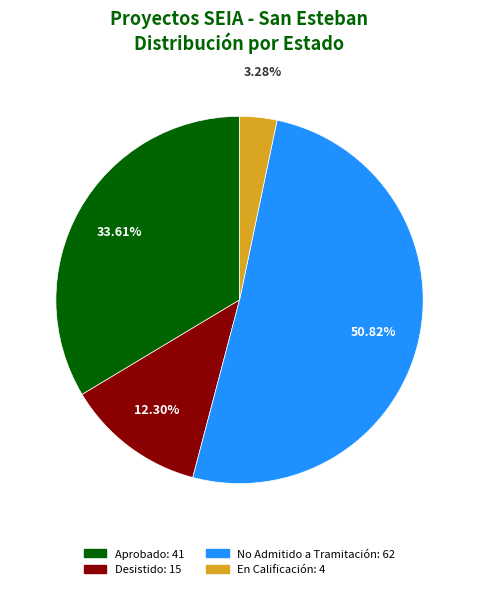

Between No Admitido a Tramitación and Desistido, which is larger?

No Admitido a Tramitación